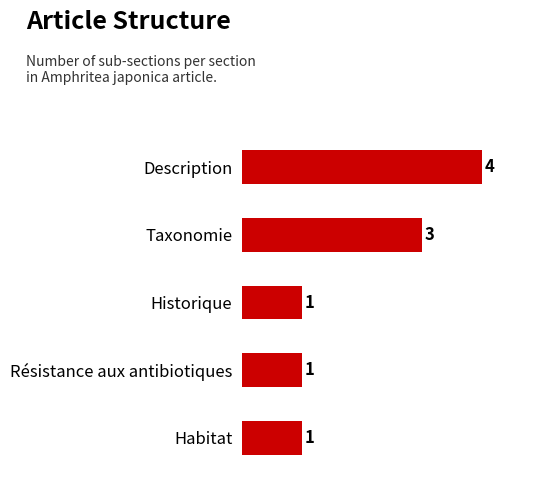

True or false: the data shows 2 at Taxonomie.

False